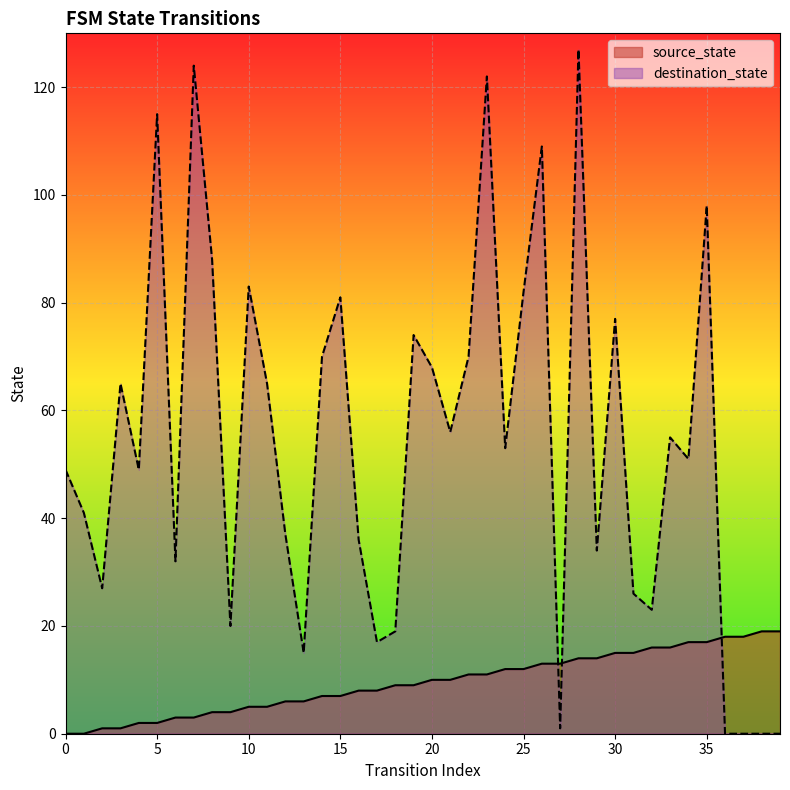

Is it true that source_state equals 16 at 24?

False